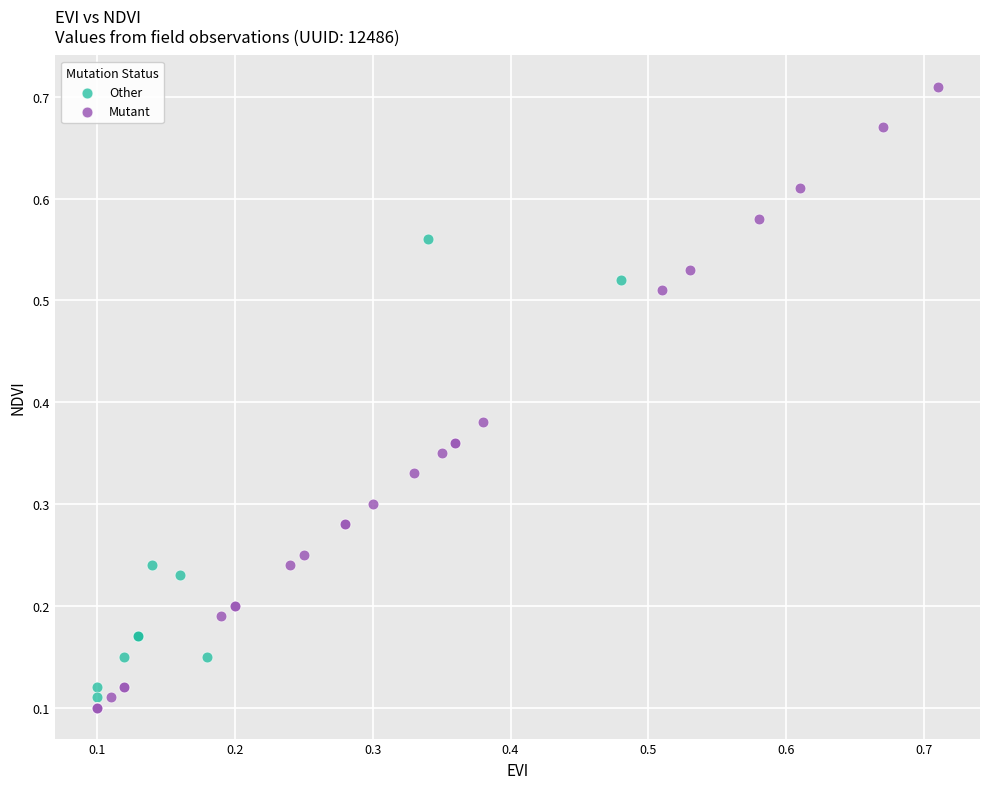

Which series contains the highest Y value?

Mutant